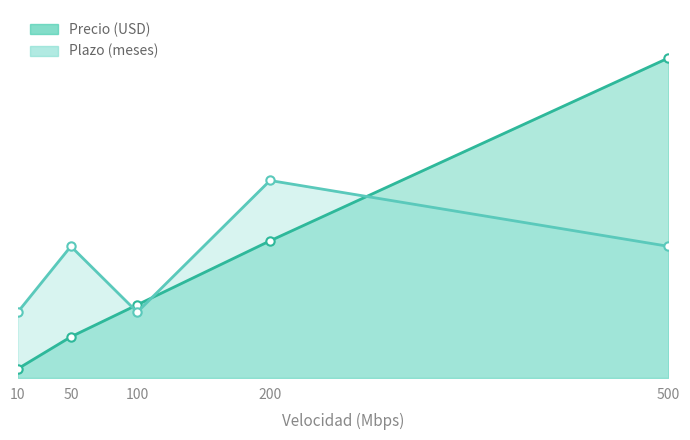

Is the value of Plazo (meses) at 100 greater than the value of Precio (USD) at 10?

Yes